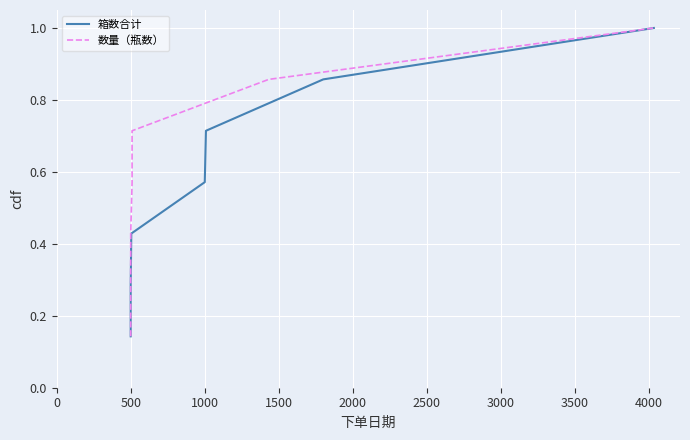

True or false: 数量（瓶数） and 箱数合计 intersect in this chart.

False